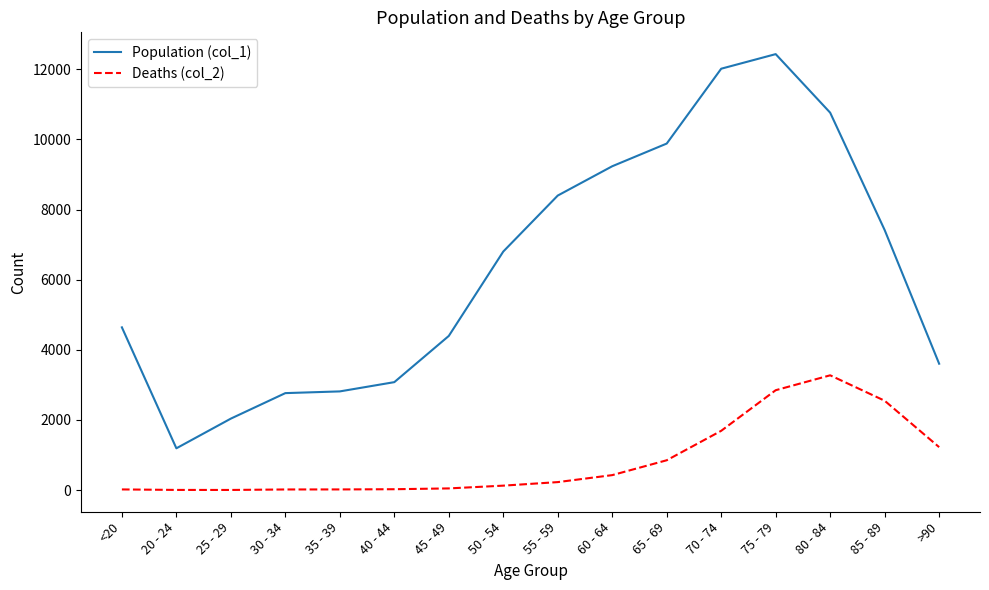

Which series has the largest total across all categories?

Population (col_1)